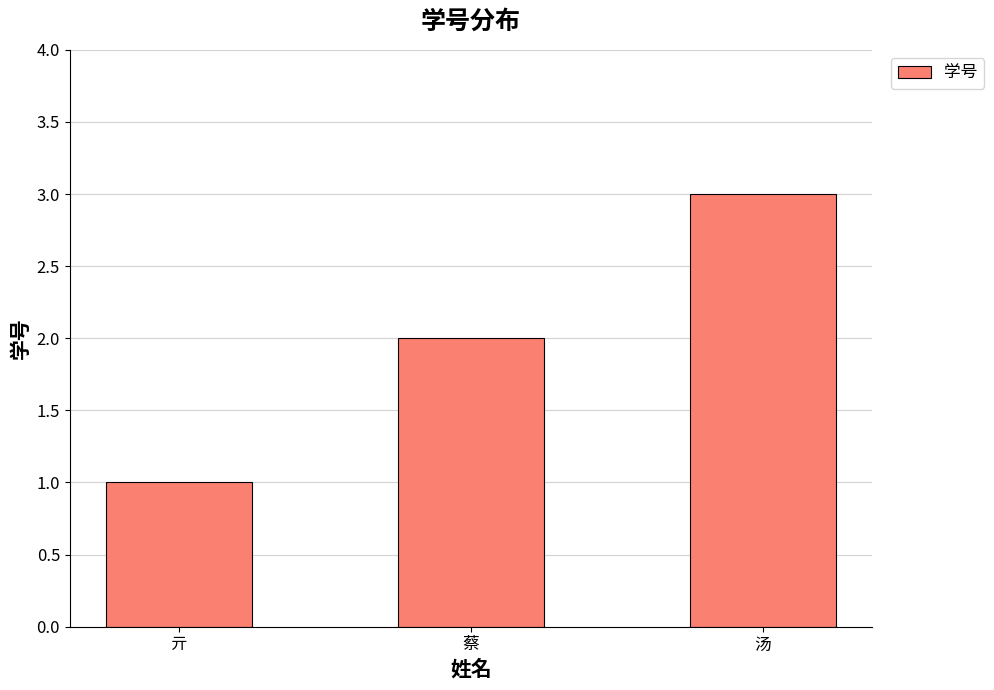

How many values are between 1 and 3?

3